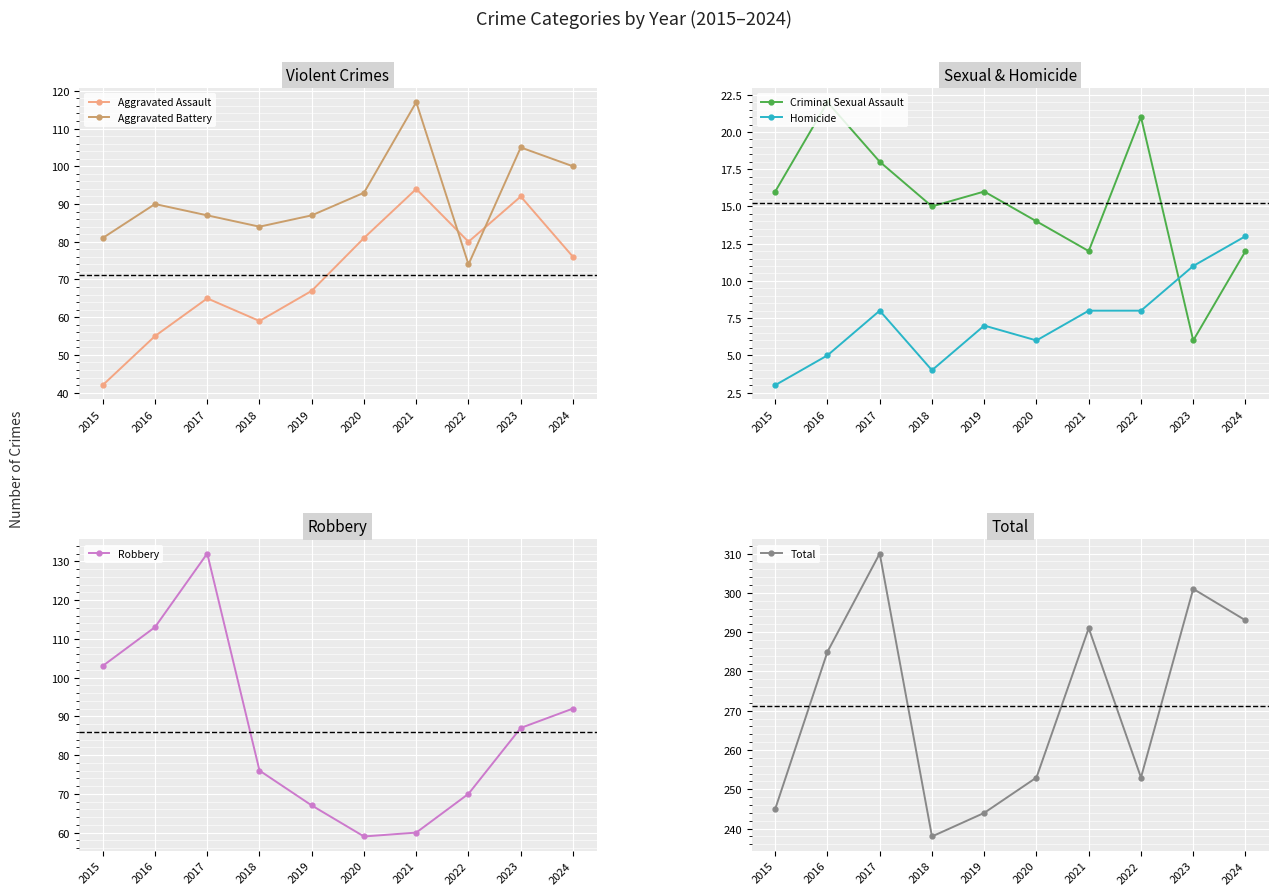

Reading left to right, transcribe all the data shown in this chart.

Aggravated Assault: 2015=42	2016=55	2017=65	2018=59	2019=67	2020=81	2021=94	2022=80	2023=92	2024=76
Aggravated Battery: 2015=81	2016=90	2017=87	2018=84	2019=87	2020=93	2021=117	2022=74	2023=105	2024=100
Criminal Sexual Assault: 2015=16	2016=22	2017=18	2018=15	2019=16	2020=14	2021=12	2022=21	2023=6	2024=12
Homicide: 2015=3	2016=5	2017=8	2018=4	2019=7	2020=6	2021=8	2022=8	2023=11	2024=13
Robbery: 2015=103	2016=113	2017=132	2018=76	2019=67	2020=59	2021=60	2022=70	2023=87	2024=92
Total: 2015=245	2016=285	2017=310	2018=238	2019=244	2020=253	2021=291	2022=253	2023=301	2024=293